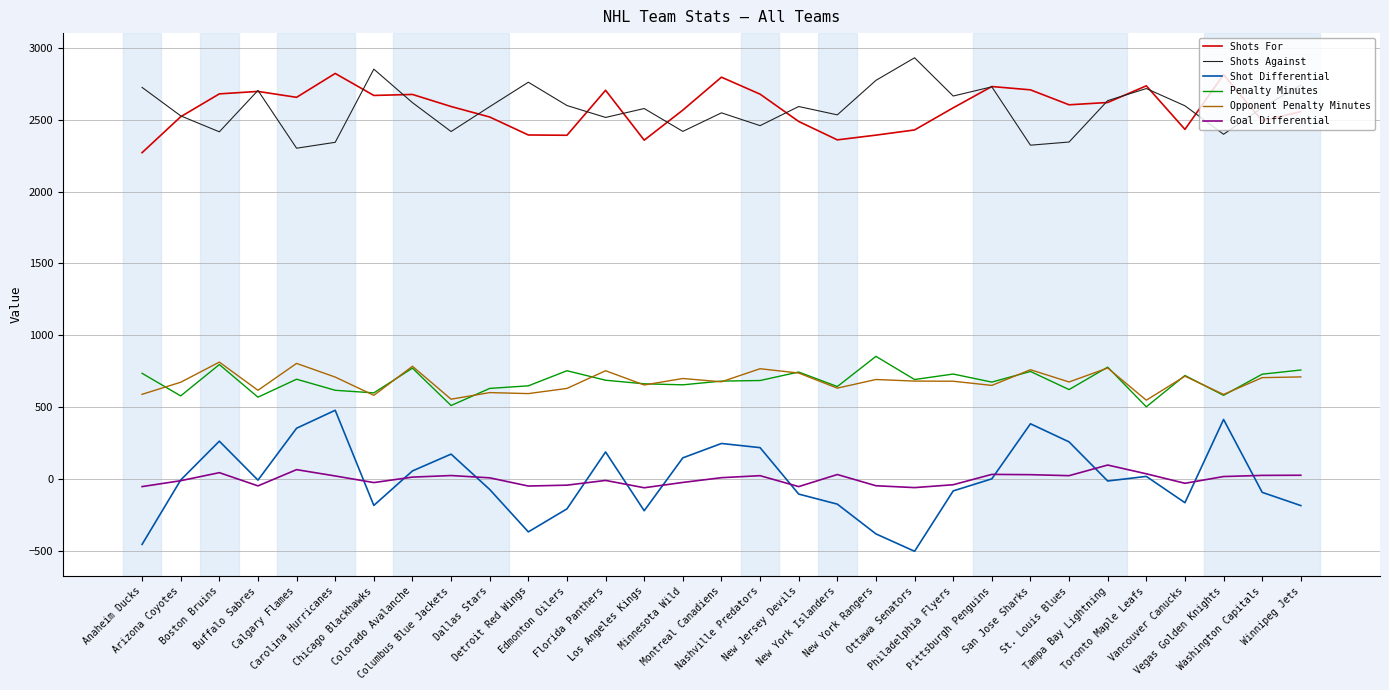

Which series has the widest spread of values?

Shot Differential